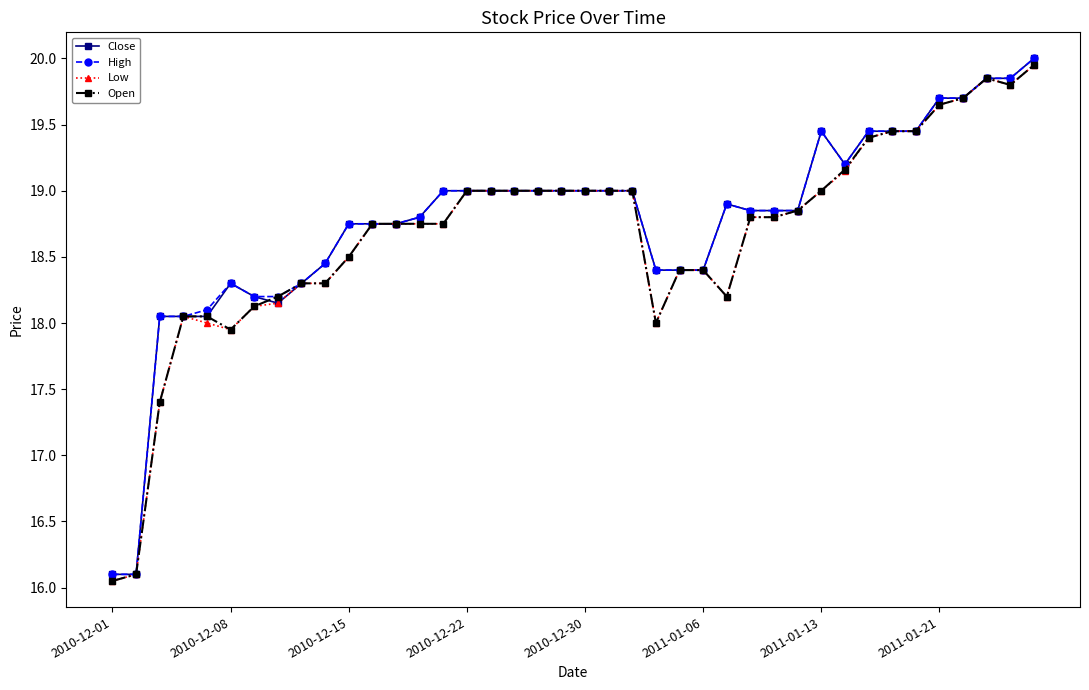

What is the value of the High point at the 20th from the left?

19.0